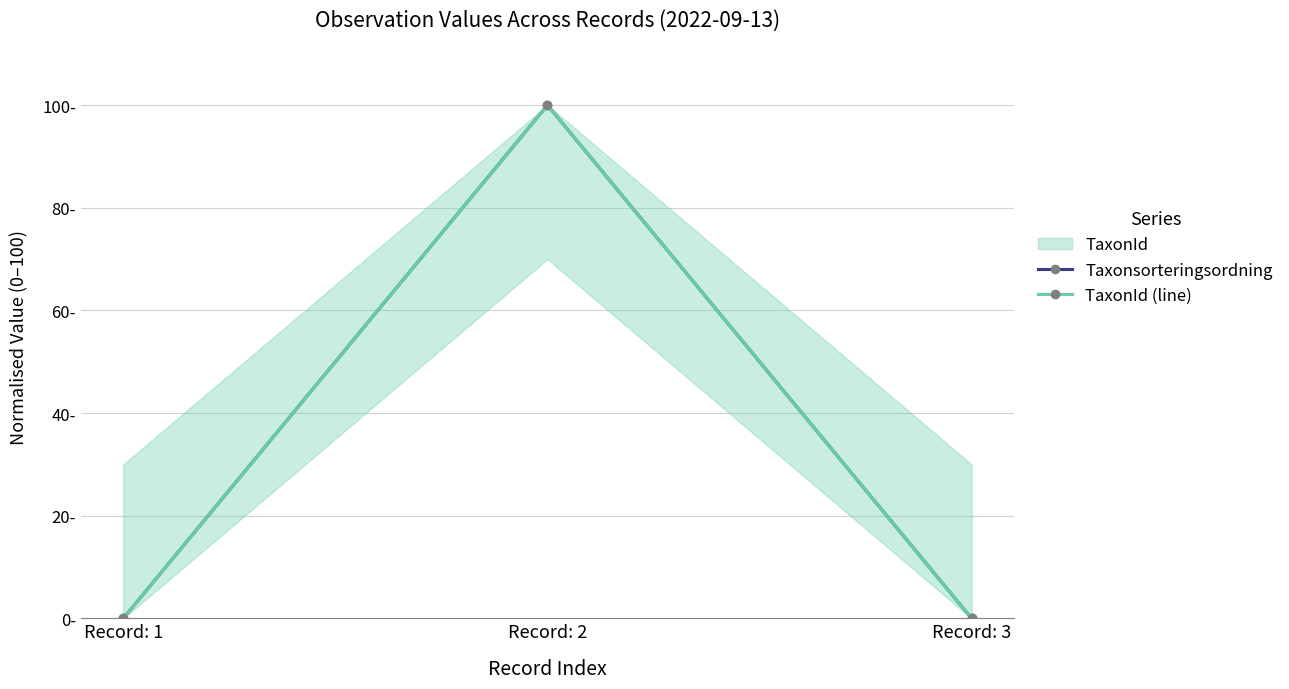

Rank the categories by TaxonId (line) value from lowest to highest.

Record: 1, Record: 3, Record: 2